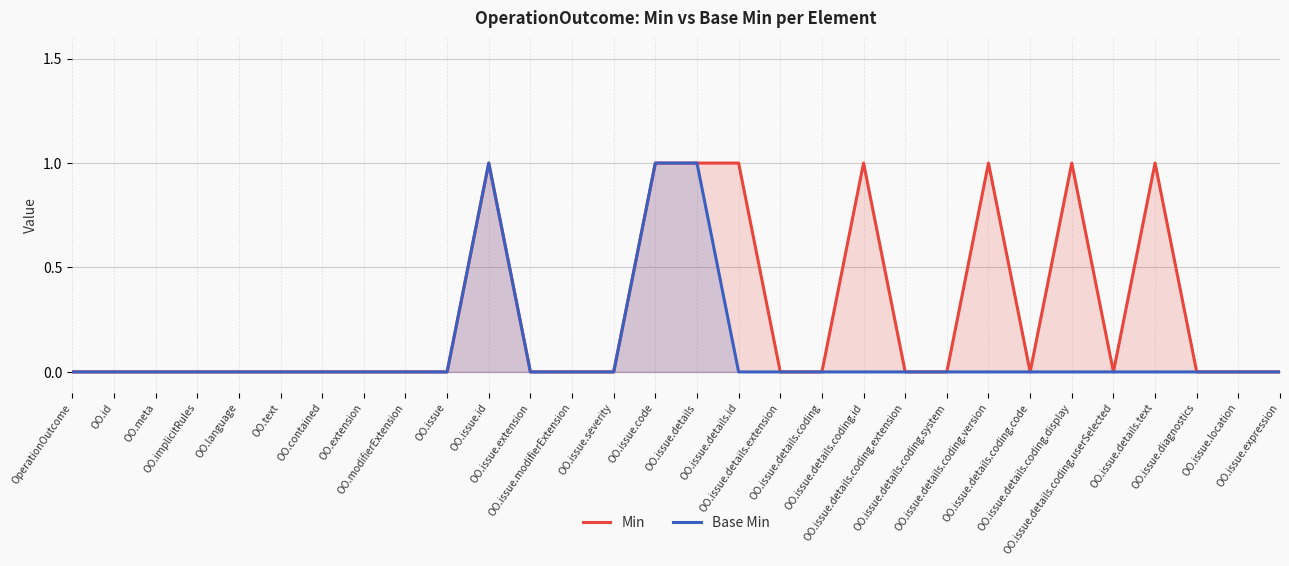

At how many categories does at least one series exceed 0?

8